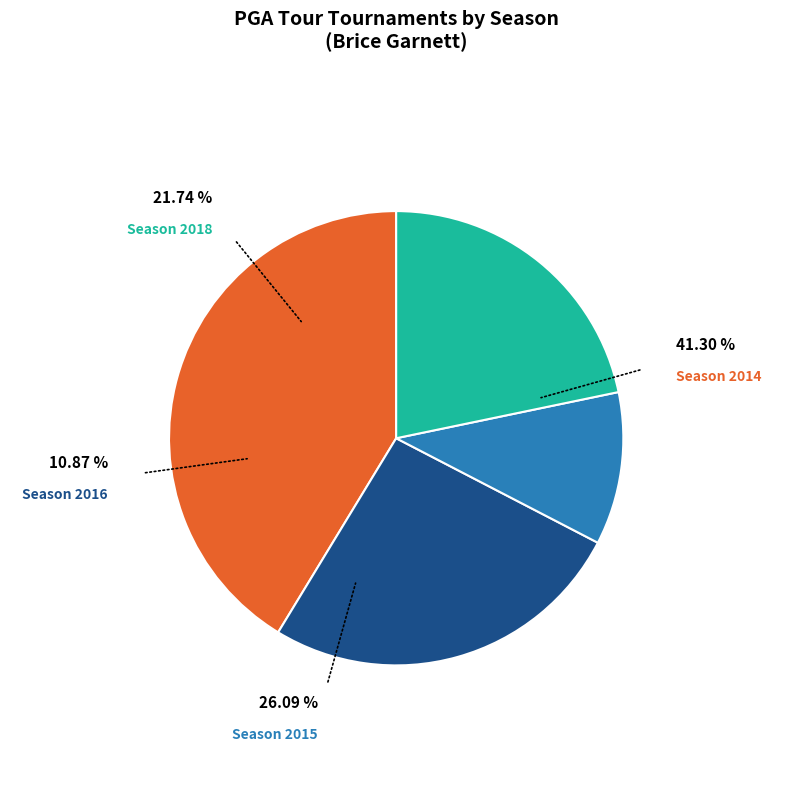

How many segments does this pie chart have?

4